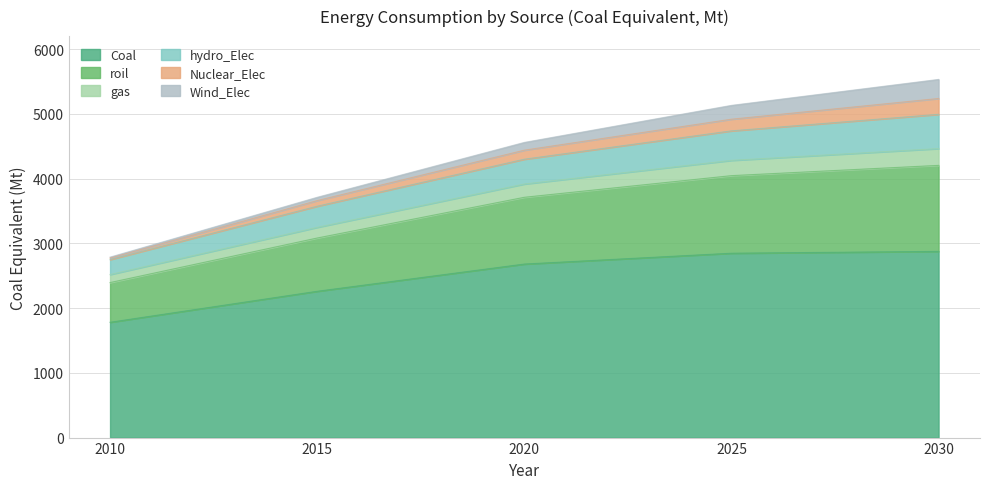

How many lines are shown in the chart?

6